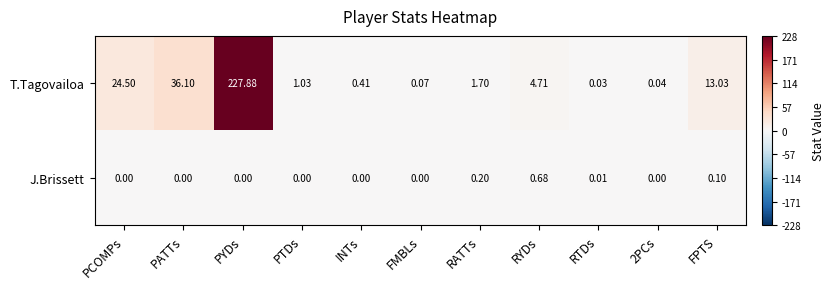

Rank the series at RTDs from highest to lowest value.

T.Tagovailoa, J.Brissett